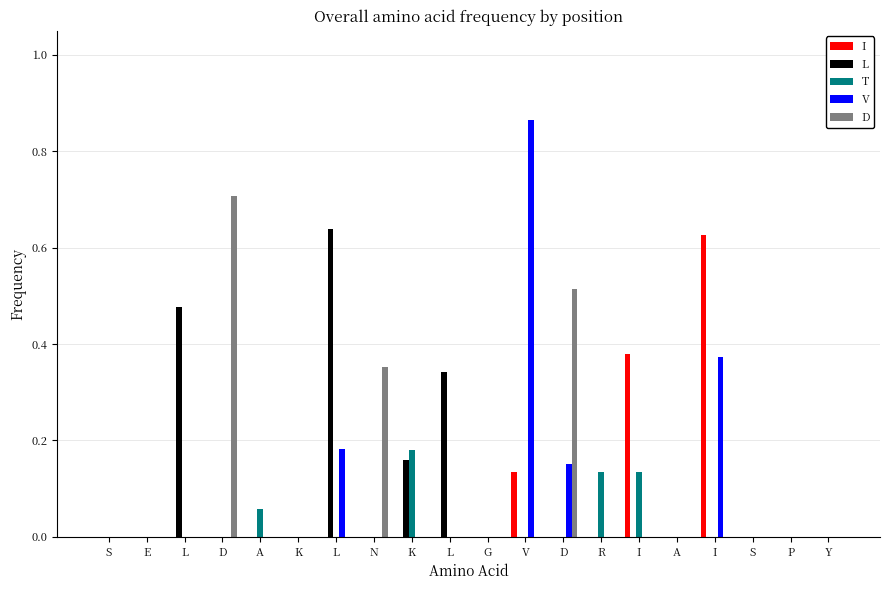

Which series changed the most between L and D?

D